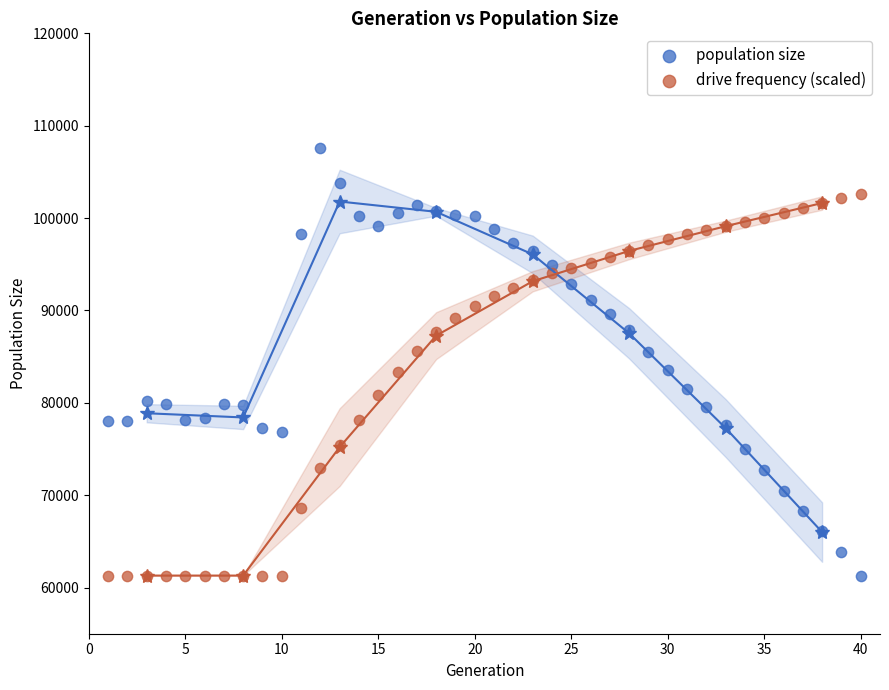

Across all data points, what is the range of X values (max minus min)?

39.0